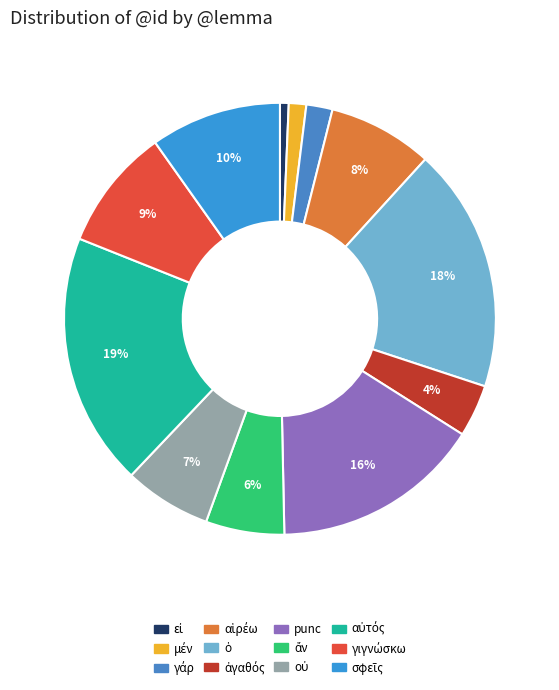

How many slices are in this pie chart?

12